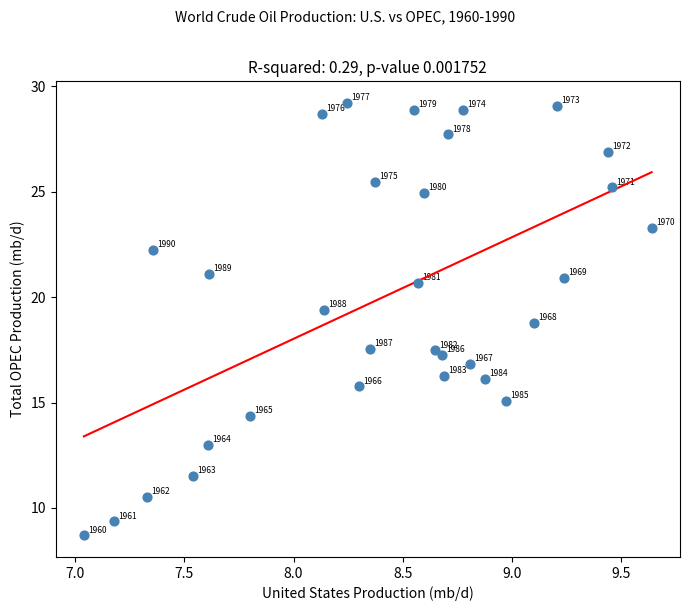

What is the range of Y values (max minus min)?

20.5